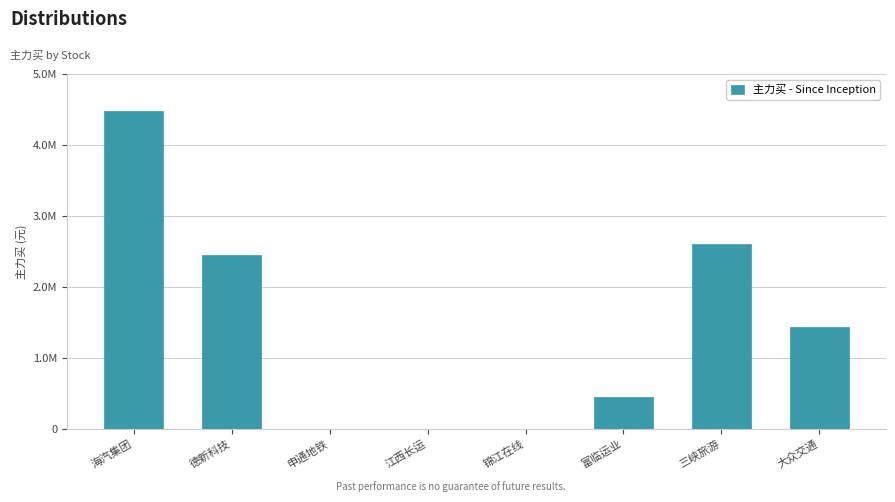

Reading left to right, what are all the values shown in this chart?

4485366	2452418	0	0	0	453768	2607362	1431189